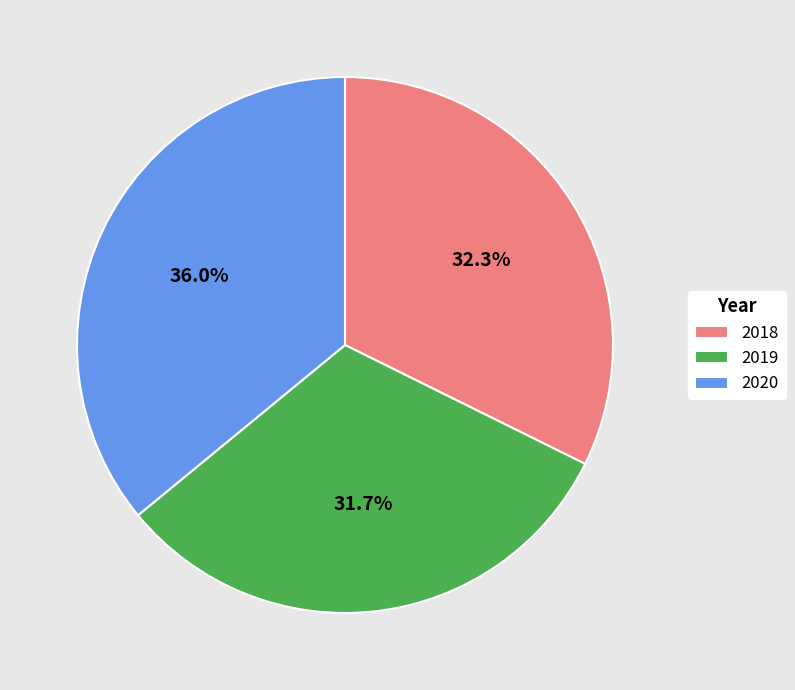

What percentage is the 2020 slice, to the nearest percent?

36%